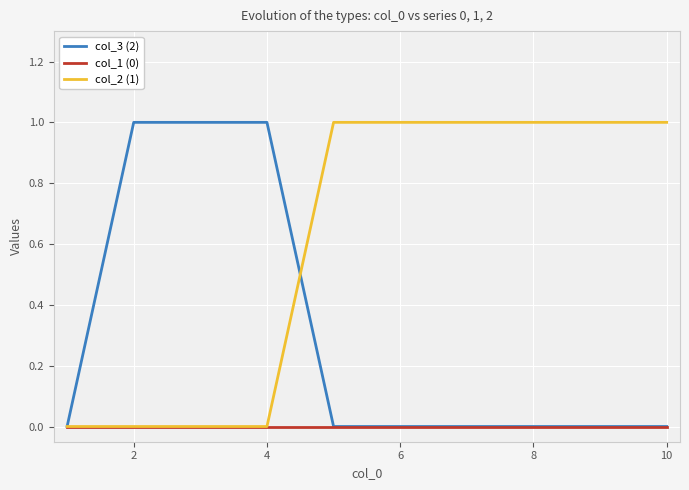

Which series has the largest total across all categories?

col_2 (1)